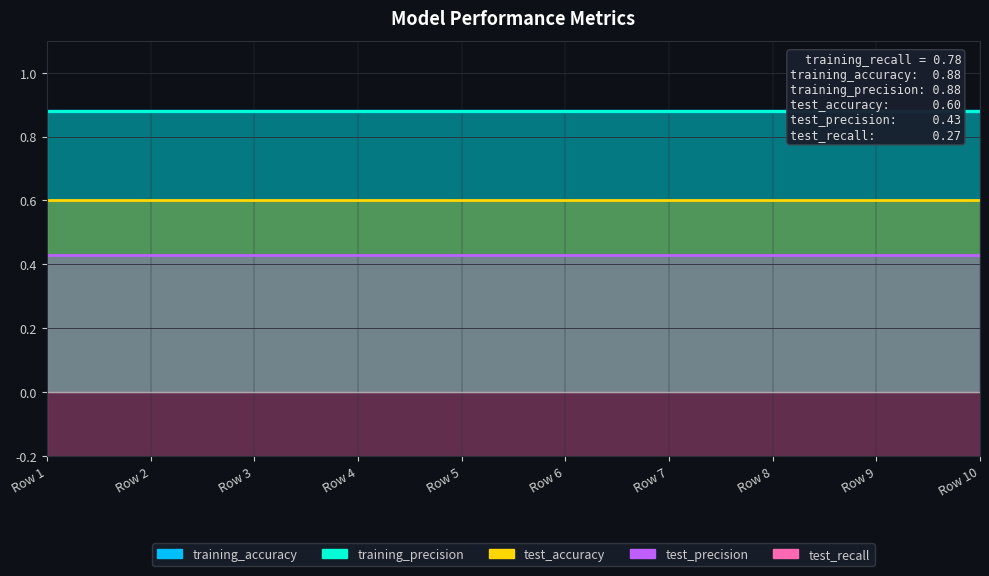

What is the value of the training_accuracy point at the 8th from the left?

0.9